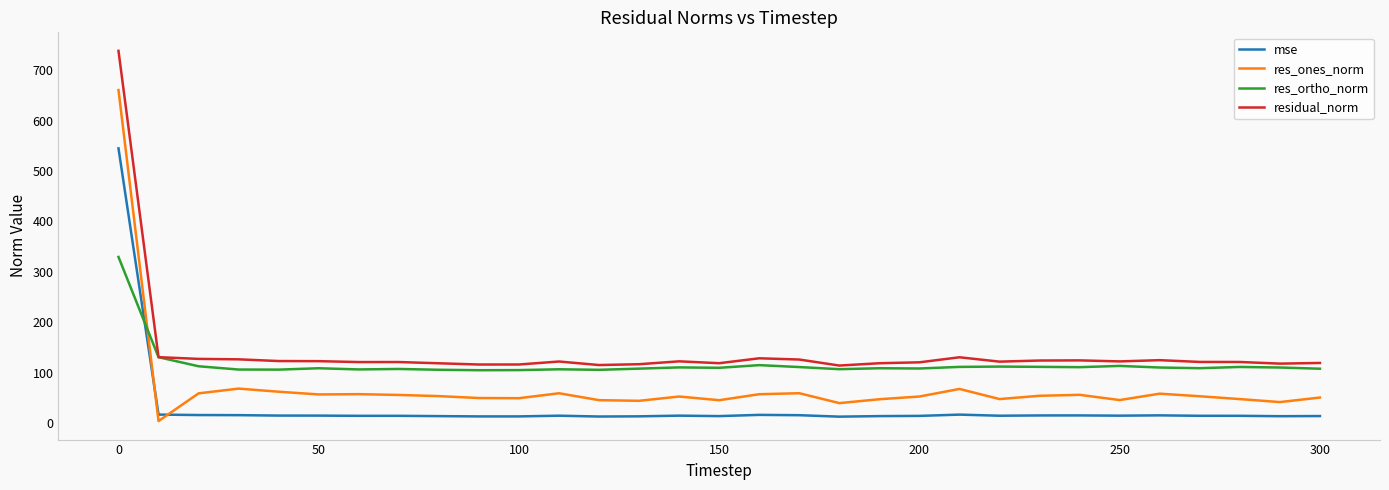

Rank the series by their maximum value, from highest to lowest.

residual_norm, res_ones_norm, mse, res_ortho_norm